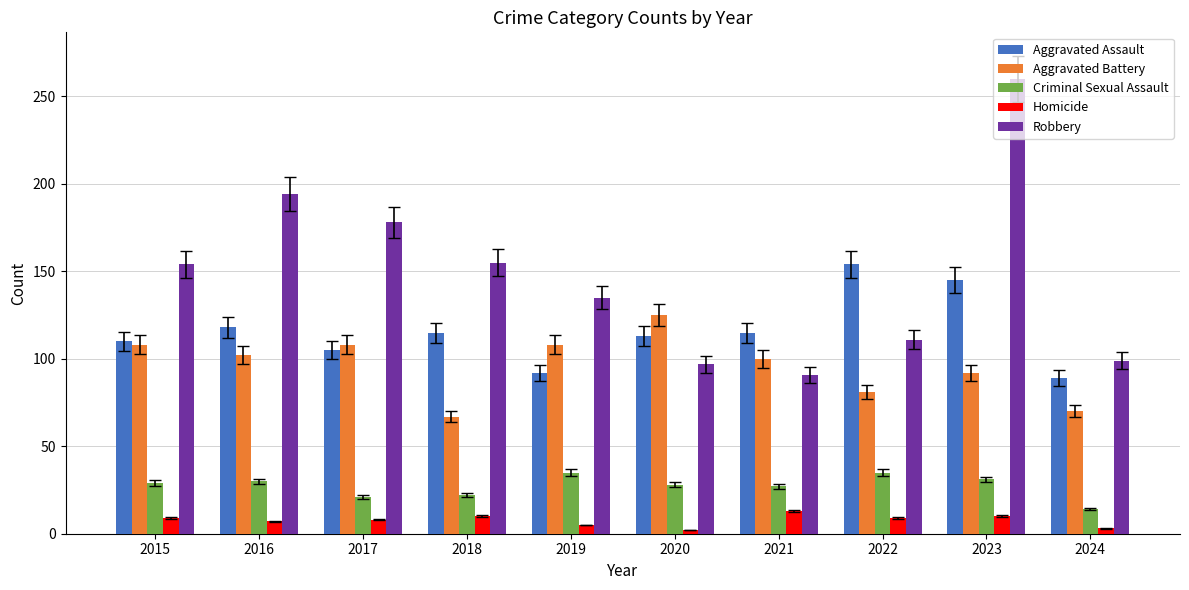

At how many categories does at least one series exceed 120?

8